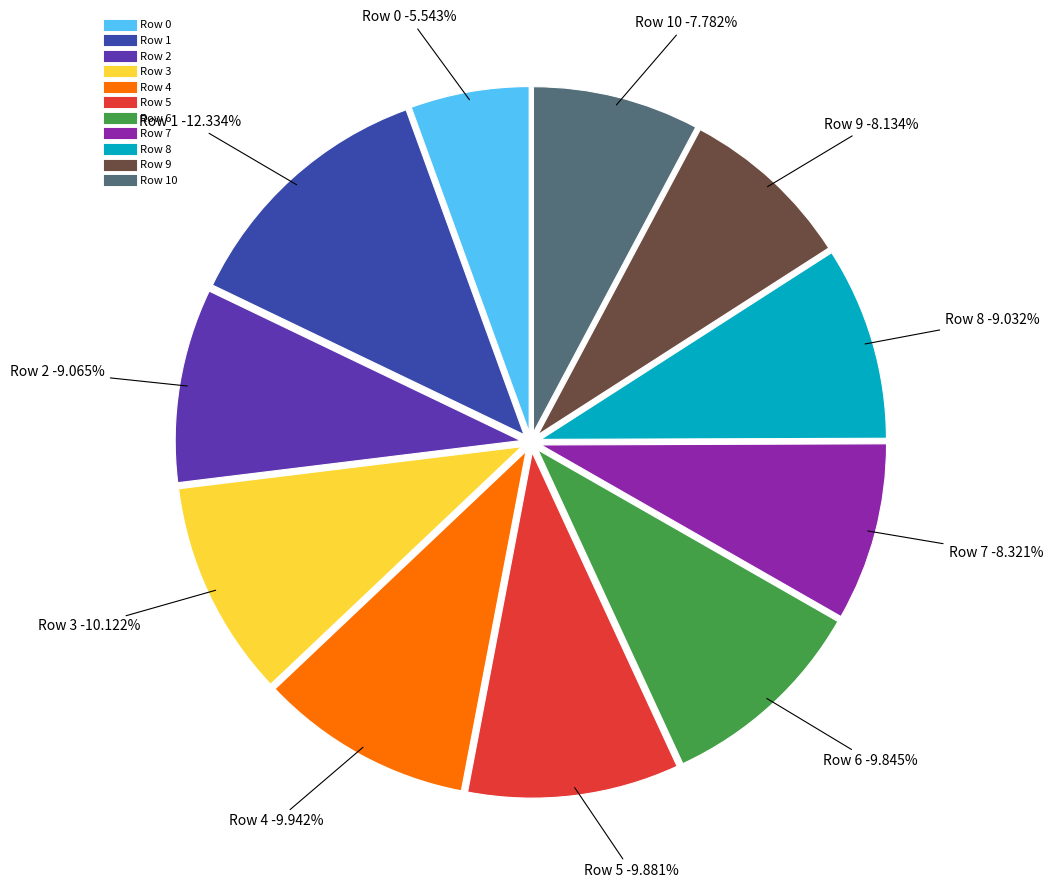

To the nearest percent, what percentage of the pie is Row 0?

6%